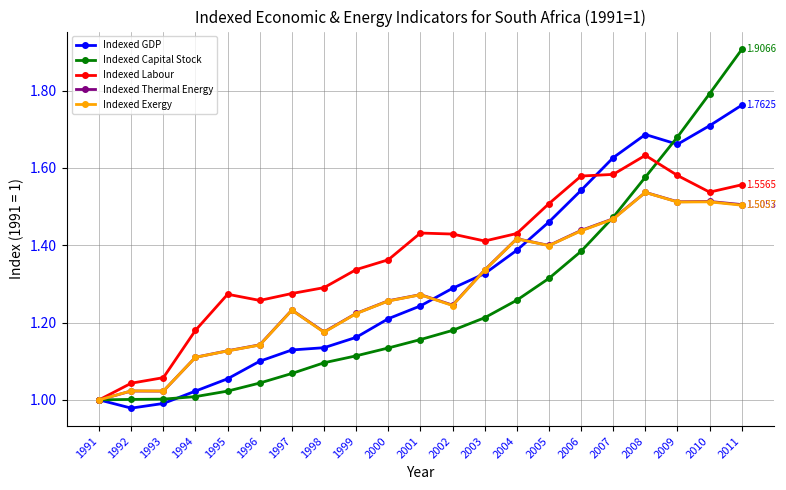

What is the difference between the Indexed GDP values at 2006 and 2002?

0.3